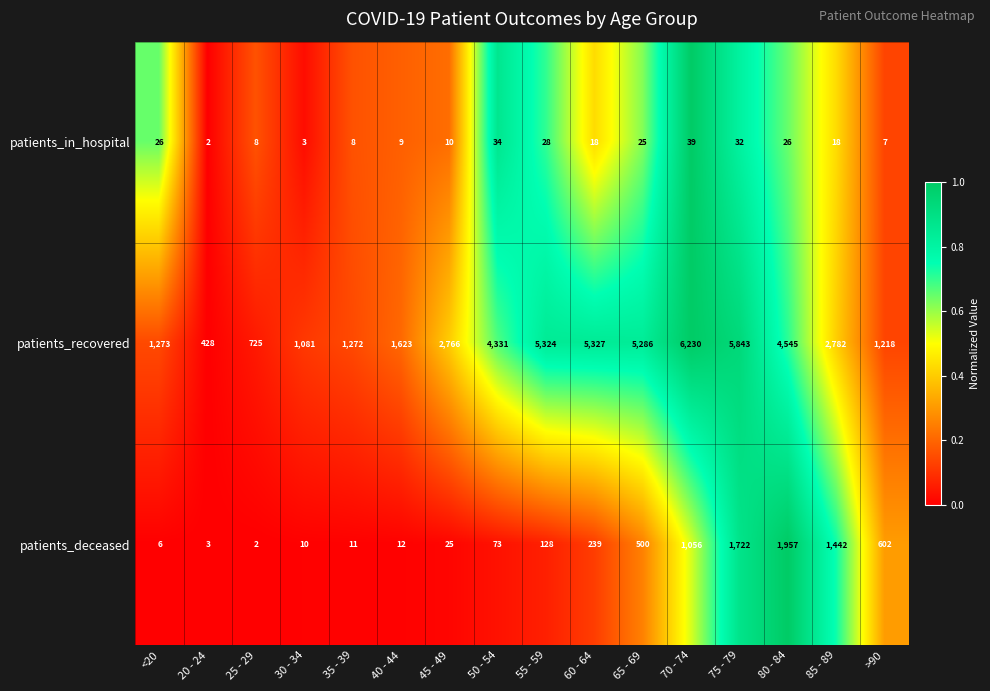

How many distinct data groups are displayed?

3